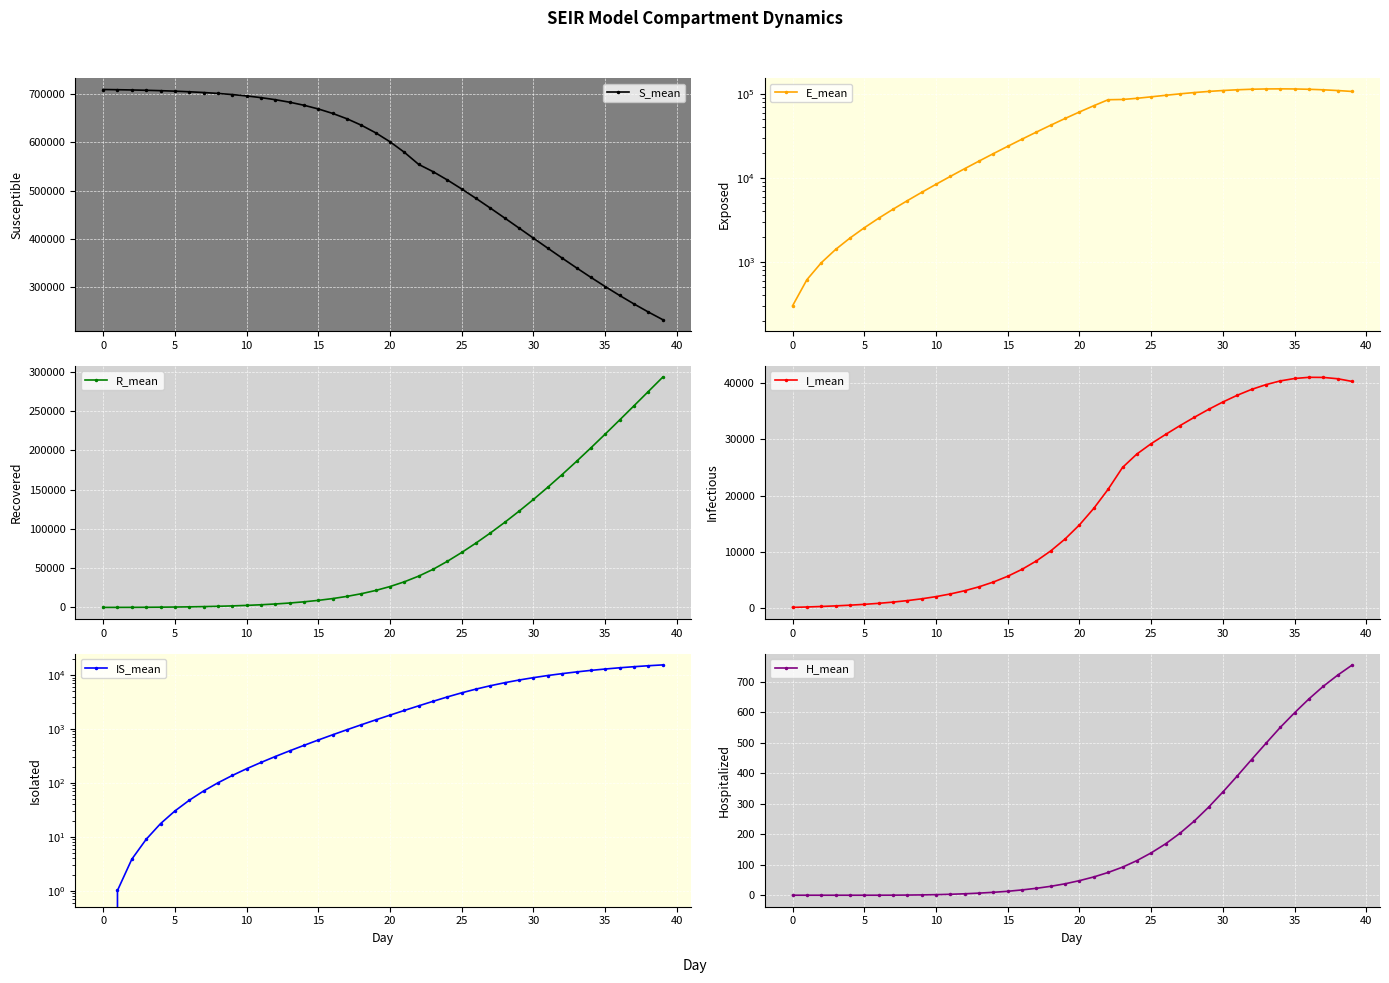

How many data points in S_mean are less than 620140?

20